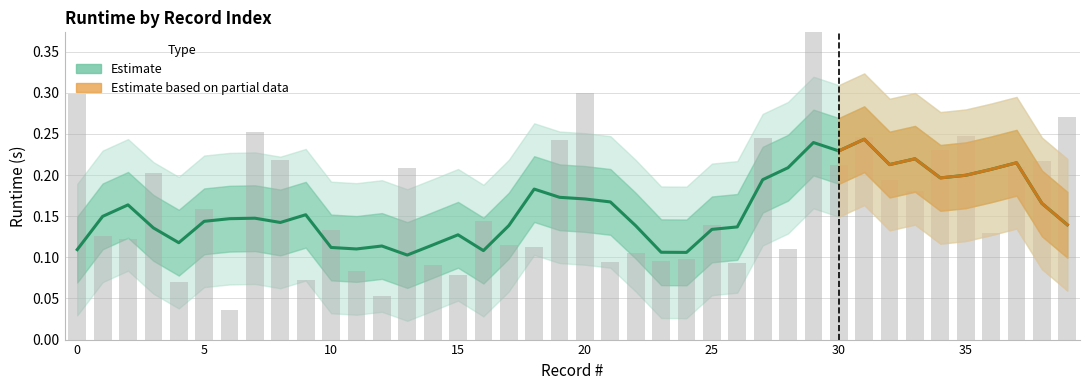

Between 13 and 36, which is larger?

13